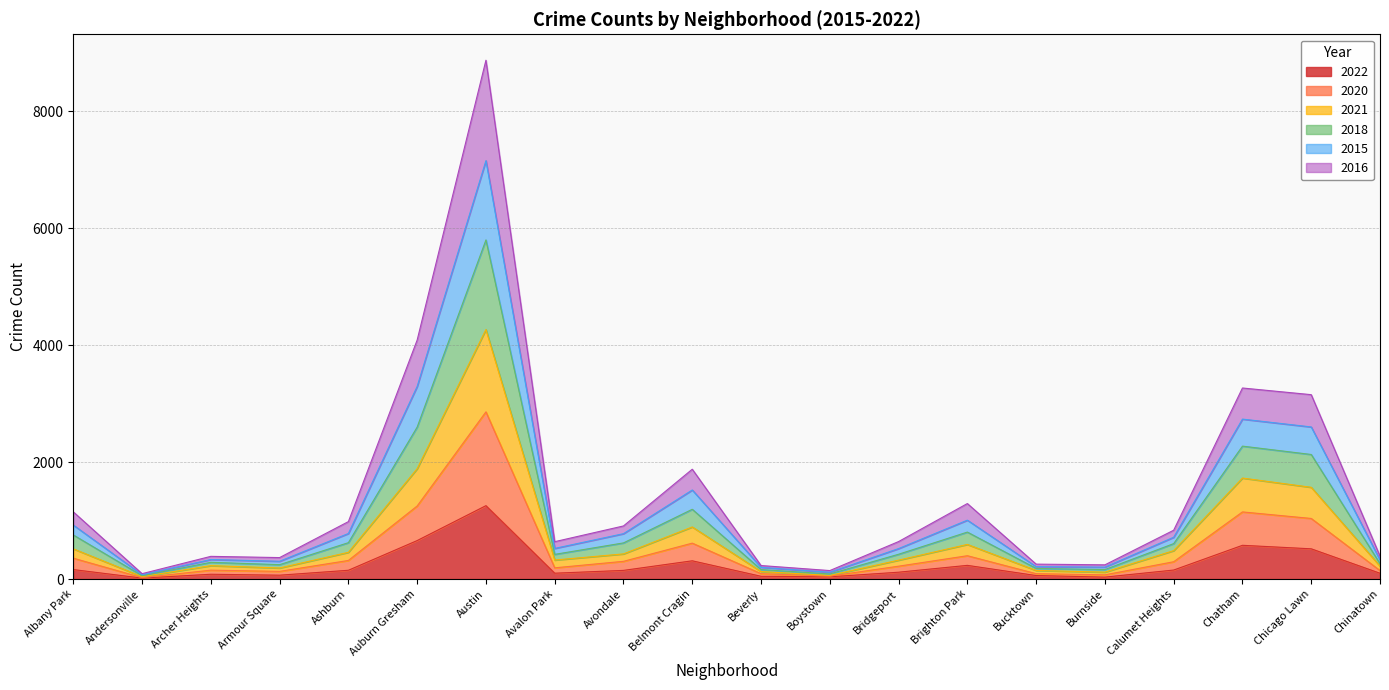

What is the maximum value for 2022?

1255